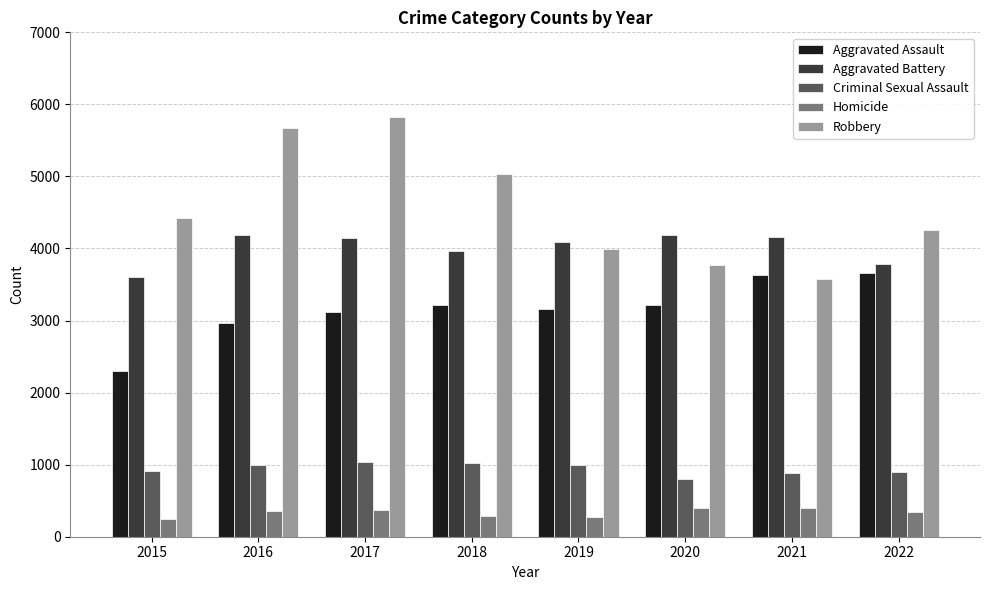

Rank the series by their maximum value, from lowest to highest.

Homicide, Criminal Sexual Assault, Aggravated Assault, Aggravated Battery, Robbery